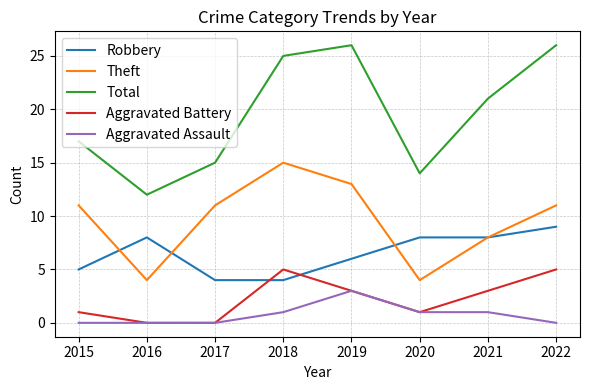

Reading left to right, list all the values displayed in this chart.

Robbery: 2015=5	2016=8	2017=4	2018=4	2019=6	2020=8	2021=8	2022=9
Theft: 2015=11	2016=4	2017=11	2018=15	2019=13	2020=4	2021=8	2022=11
Total: 2015=17	2016=12	2017=15	2018=25	2019=26	2020=14	2021=21	2022=26
Aggravated Battery: 2015=1	2016=0	2017=0	2018=5	2019=3	2020=1	2021=3	2022=5
Aggravated Assault: 2015=0	2016=0	2017=0	2018=1	2019=3	2020=1	2021=1	2022=0